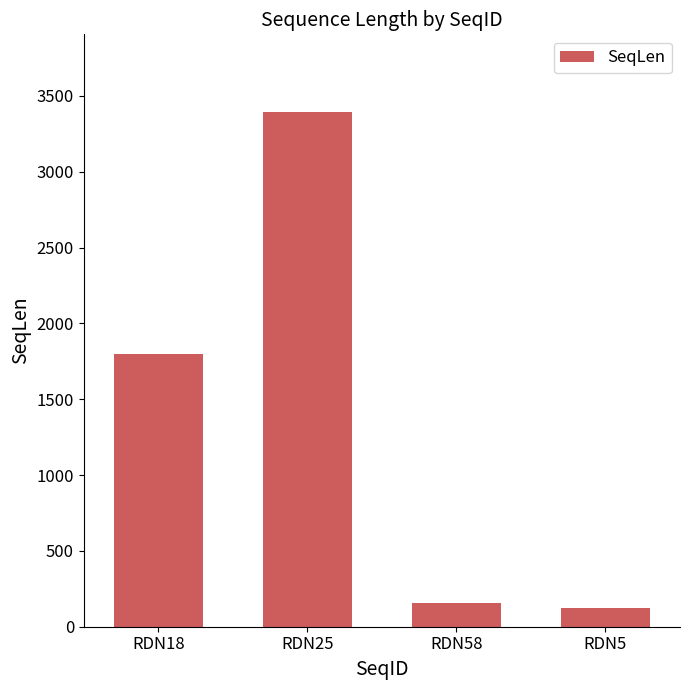

What is the minimum value shown in the chart?

121